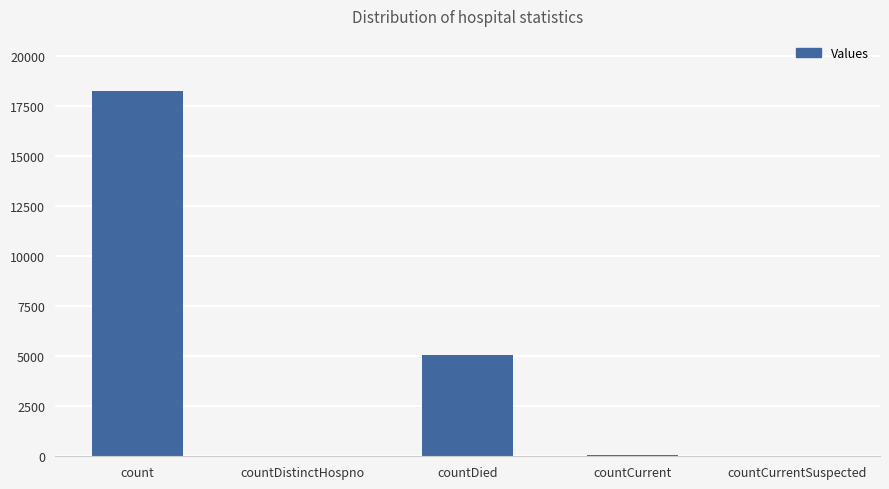

The chart shows a value of 0 at countCurrentSuspected. True or false?

True